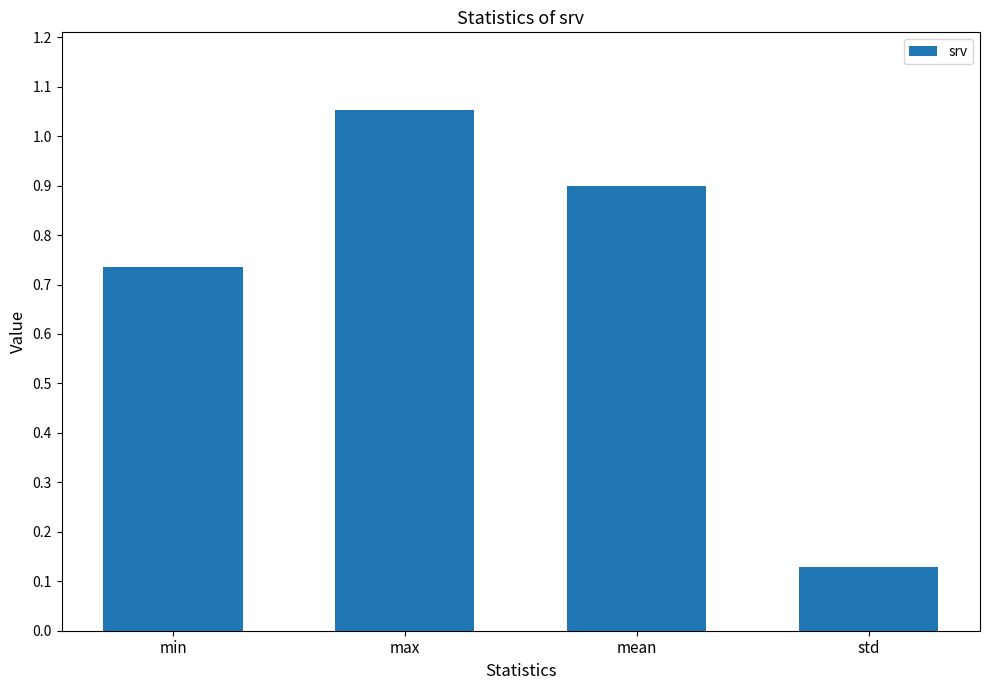

Count the number of data series in this chart.

1